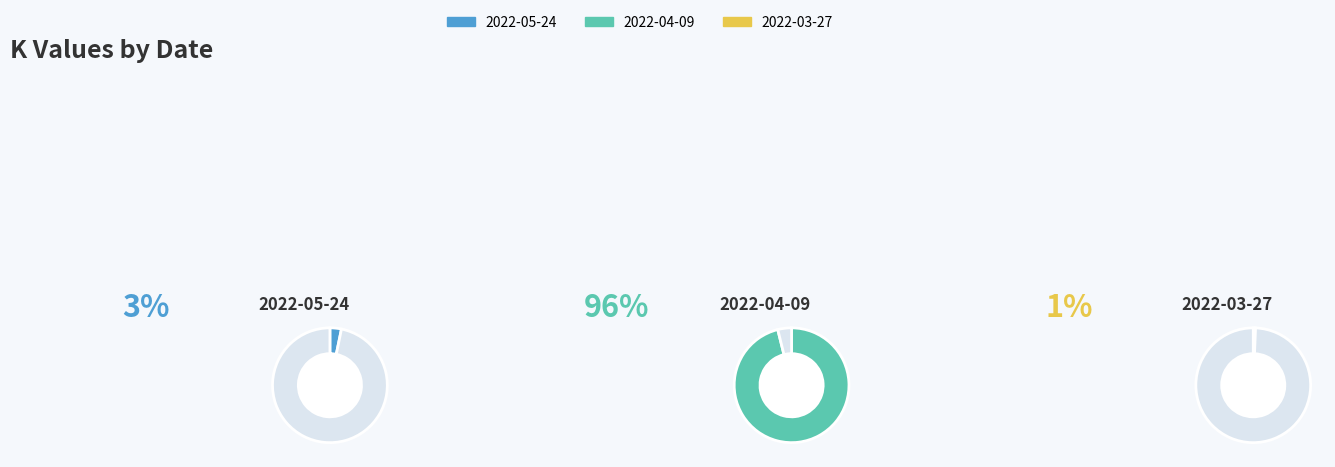

True or false: 2022-05-24 accounts for 1% of the total.

False